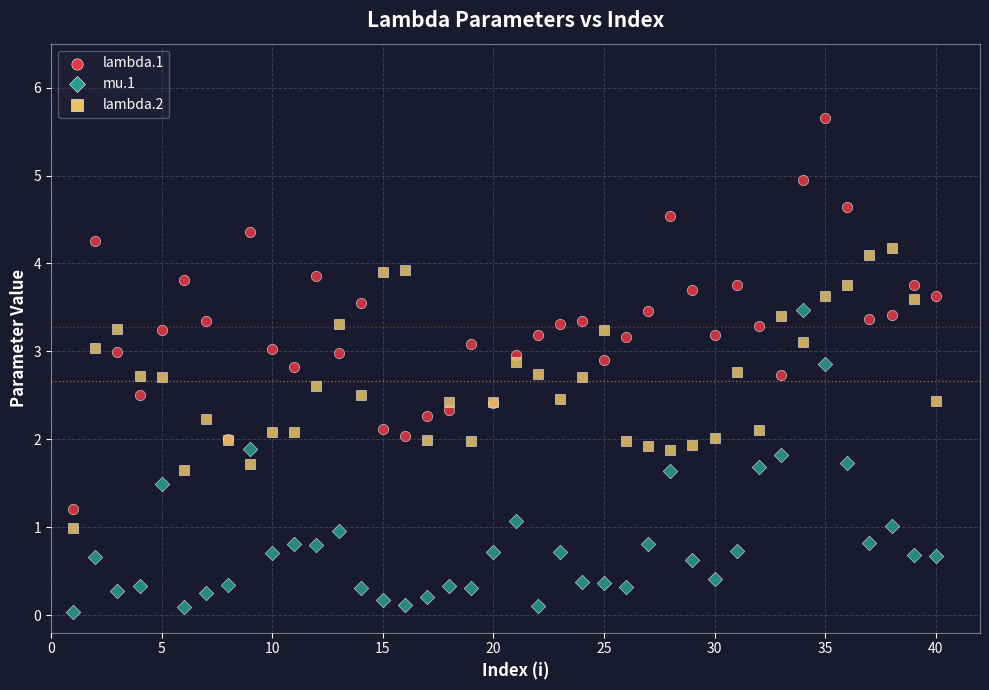

Which series contains the lowest Y value?

mu.1